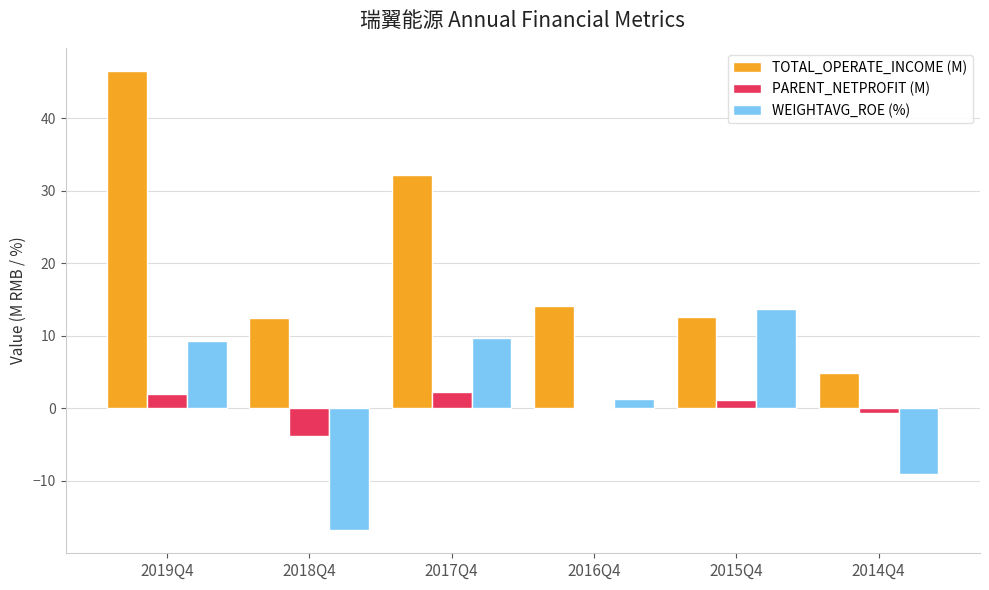

The value of WEIGHTAVG_ROE (%) at 2018Q4 is -16.8. True or false?

True